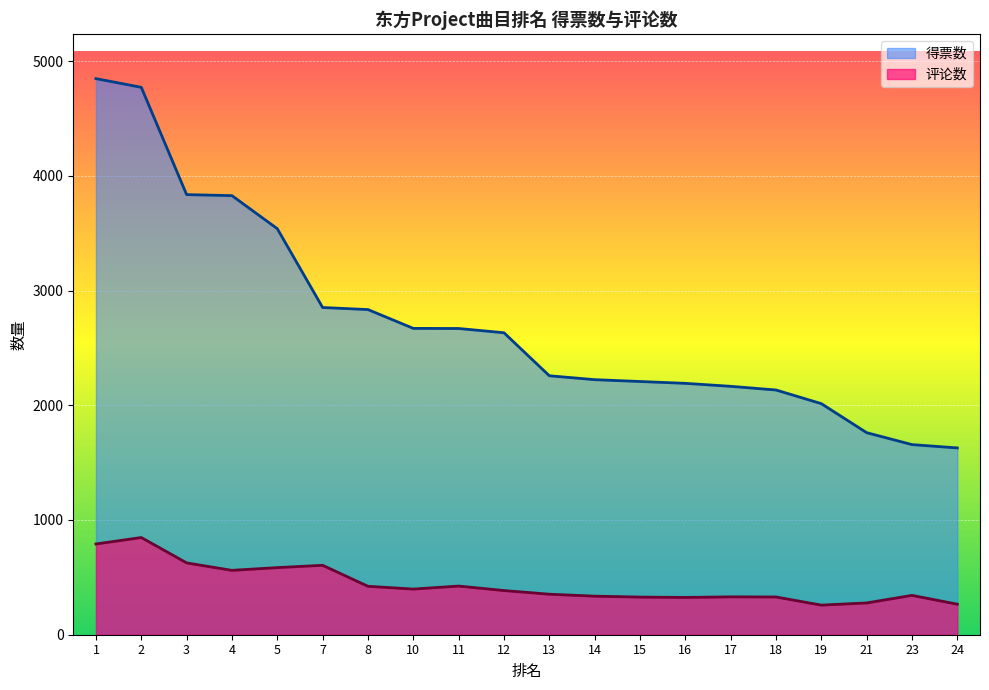

Which has a higher value, 7 or 23?

7